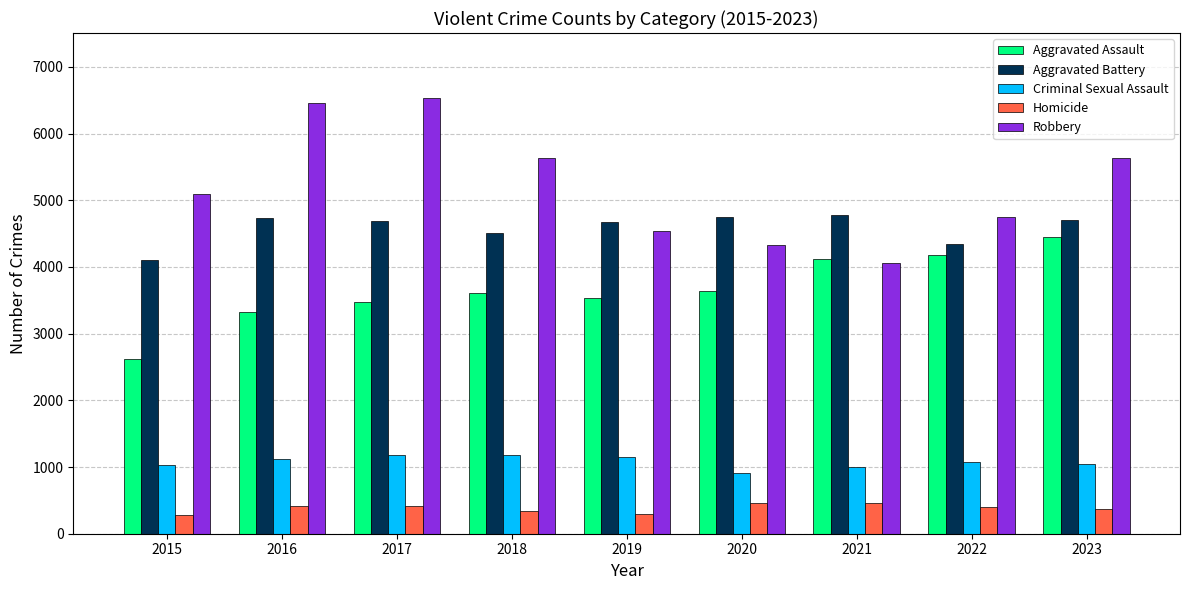

Count the number of categories in the chart.

9